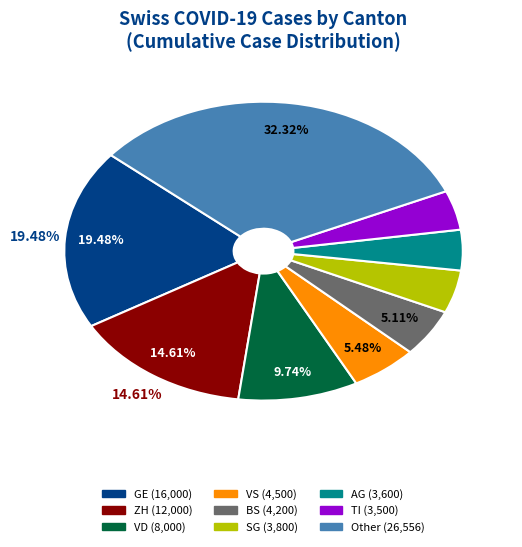

Is there a majority slice in this chart?

No